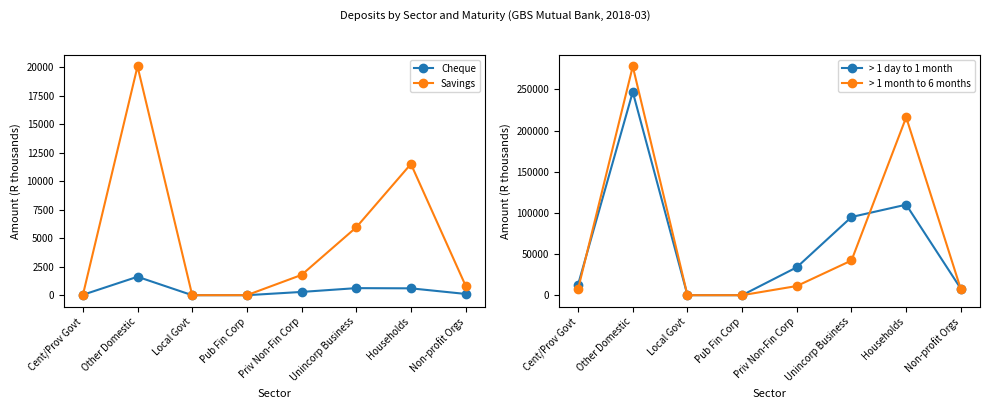

Reading left to right, extract all data points from this chart.

Cheque: 32	1618	0	0	286	620	602	110
Savings: 0	20088	0	2	1780	5956	11519	831
> 1 day to 1 month: 12921	247030	0	0	33945	95006	110000	7851
> 1 month to 6 months: 7554	278064	0	0	11158	42186	216214	7196